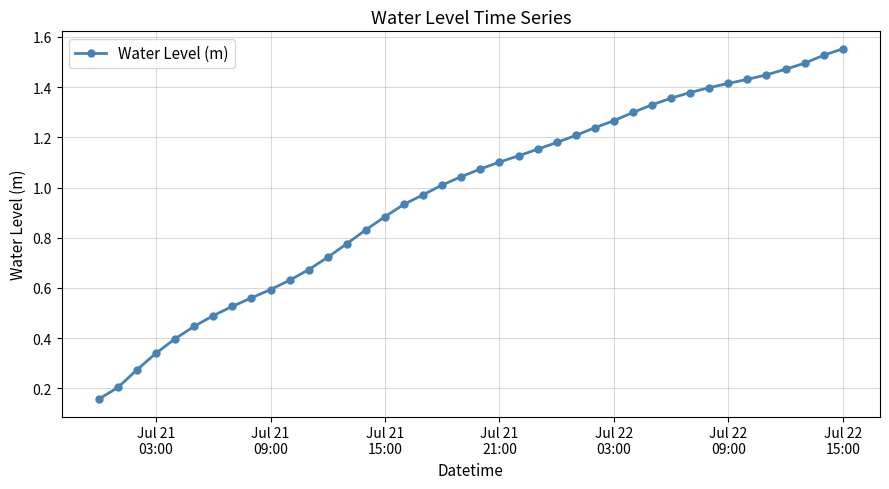

What is the sum of all values?

38.9